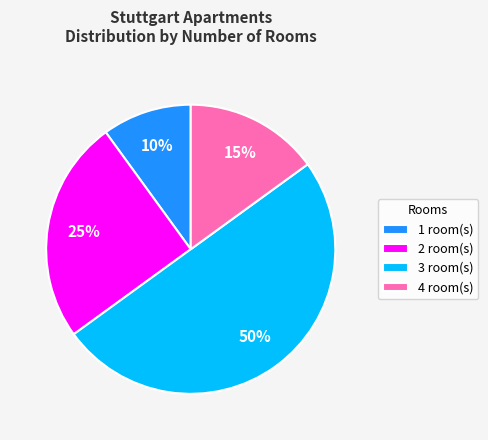

To the nearest percent, what is the average slice percentage?

25%